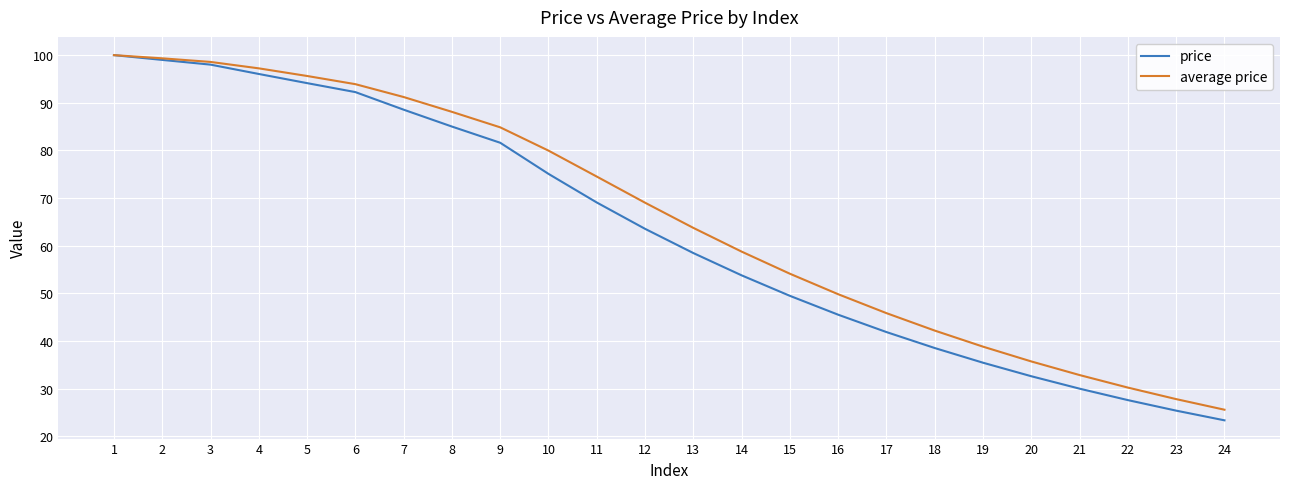

What is the average value of the price series?

62.7